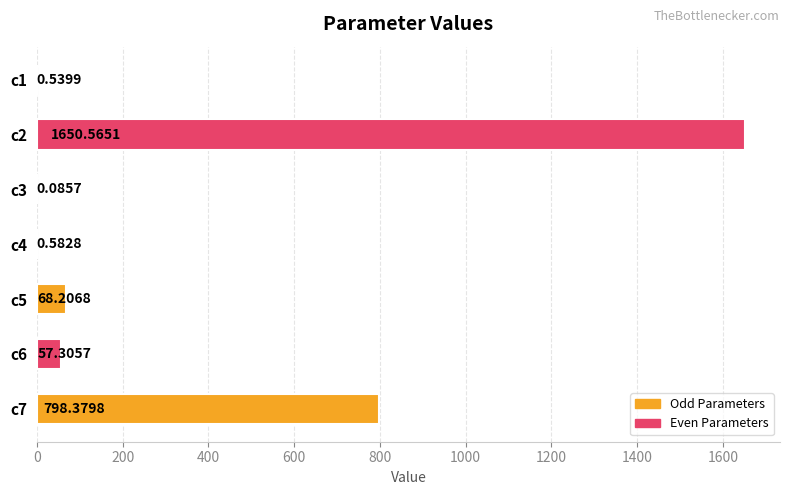

What is the sum of all values?

2575.7